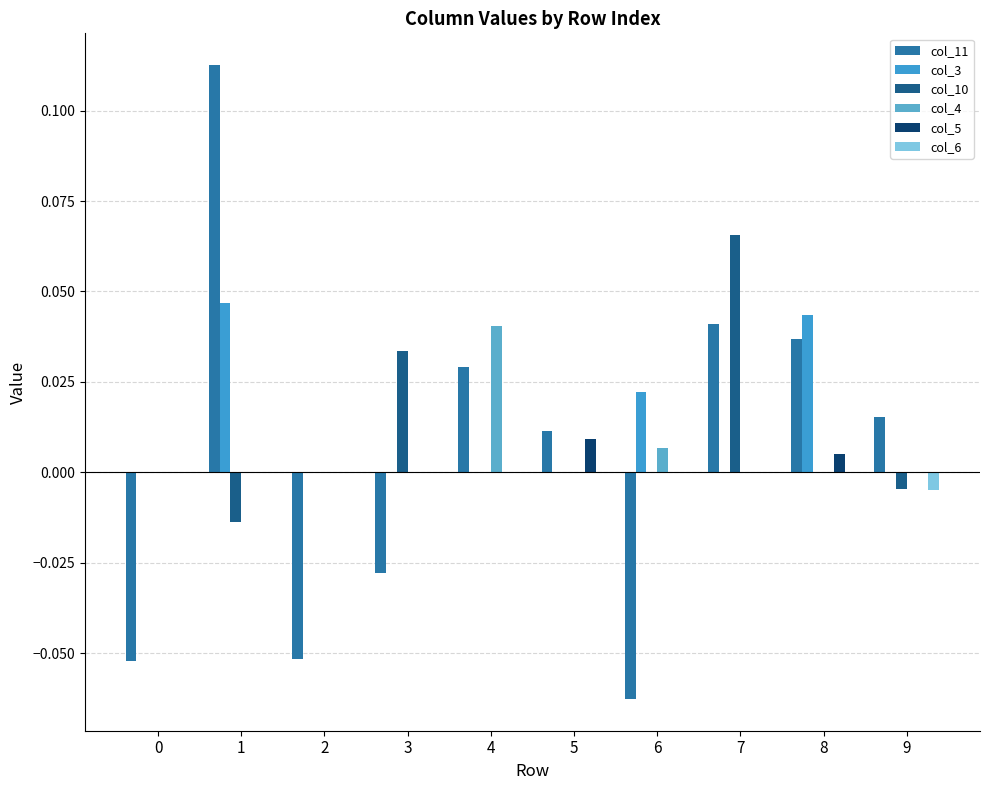

How many groups of bars are there?

10